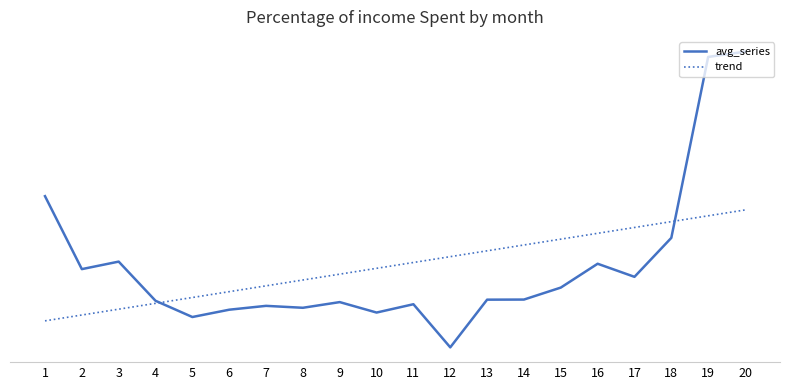

True or false: trend and avg_series cross at least once.

True